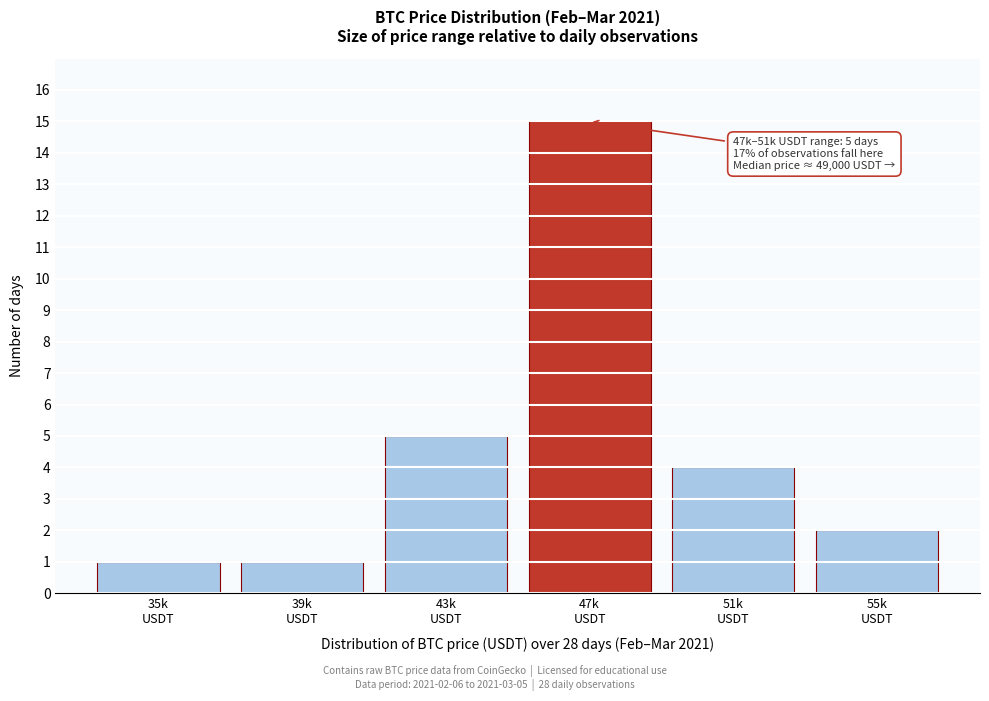

Reading left to right, what are all the values shown in this chart?

1	1	5	15	4	2